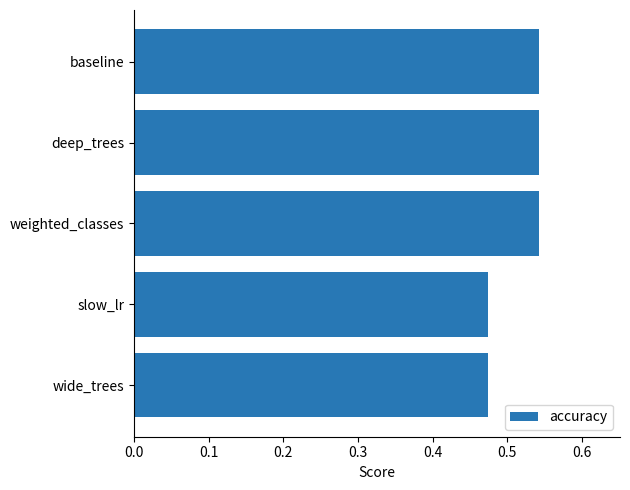

The value at deep_trees is 0.9. True or false?

False